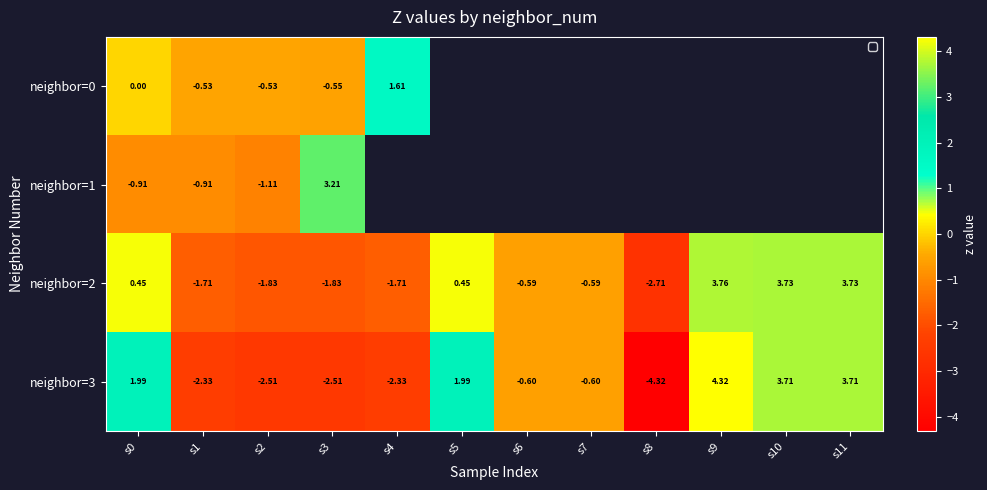

Is the value of neighbor=3 at s2 greater than the value of neighbor=2 at s4?

No